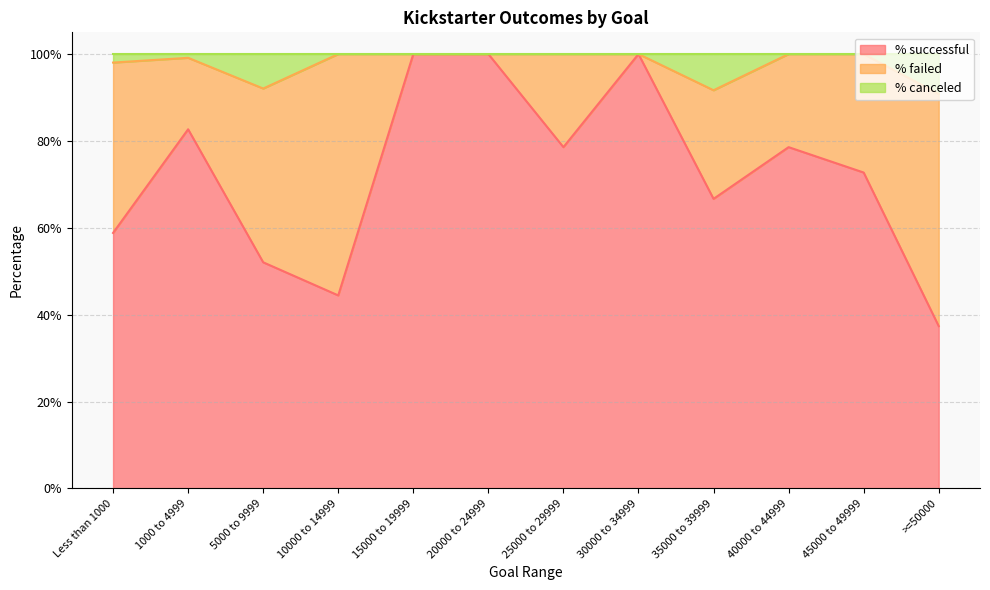

Is it true that % successful equals 1.4 at 15000 to 19999?

False